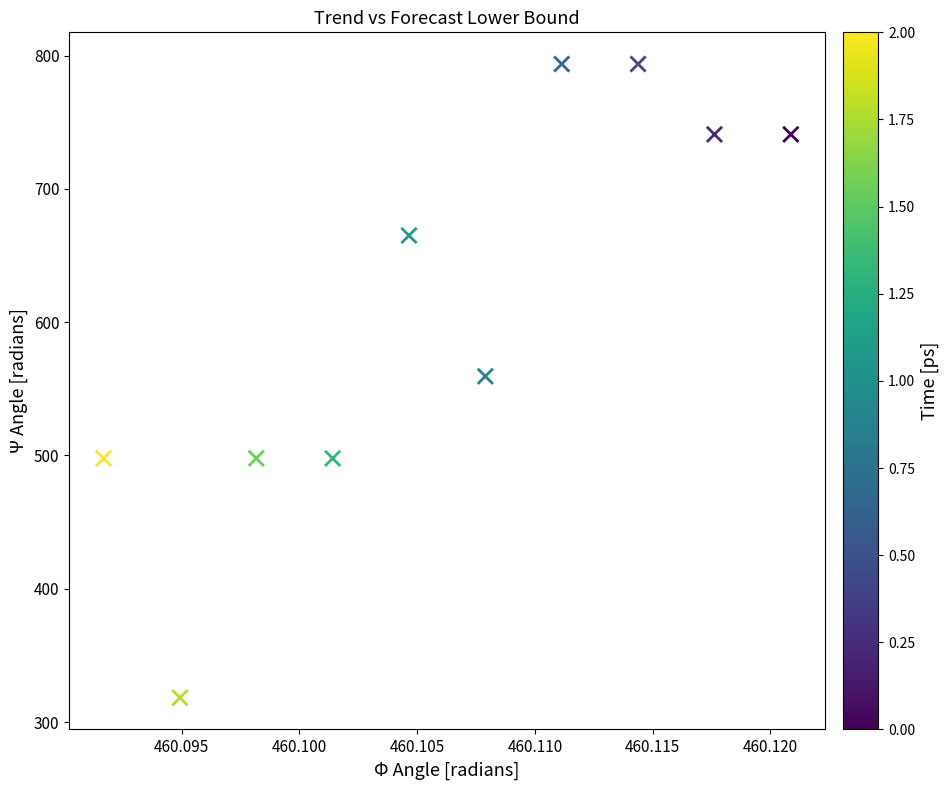

What is the average Y value?

610.5